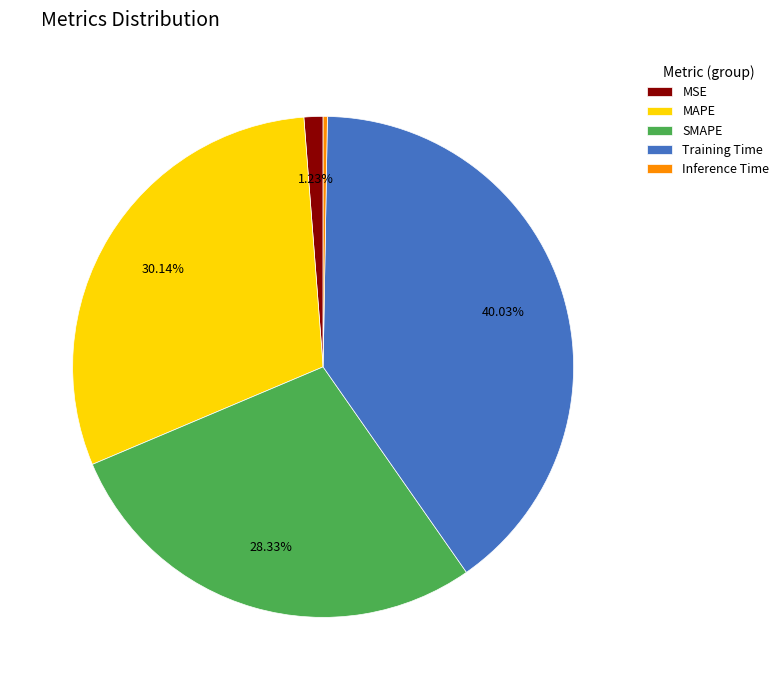

To the nearest percent, what portion does SMAPE represent?

28%